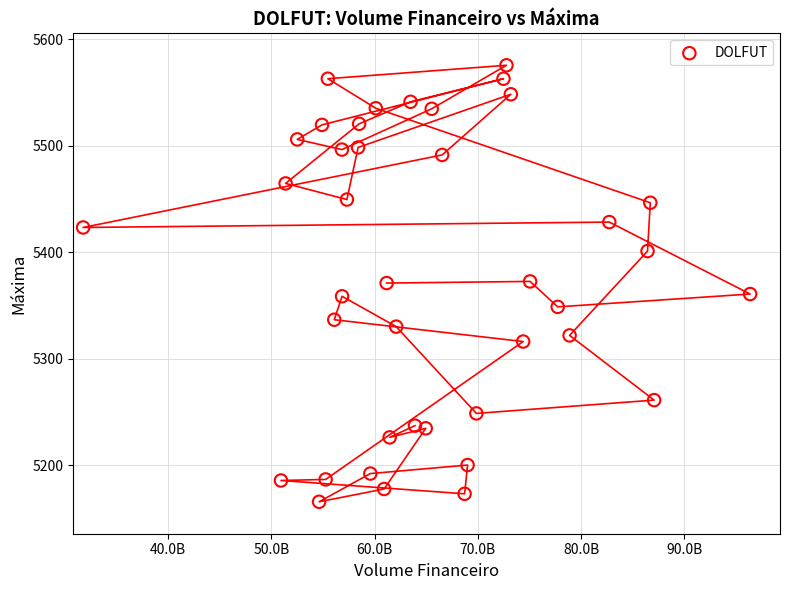

What is the range of Y values (max minus min)?

410.0